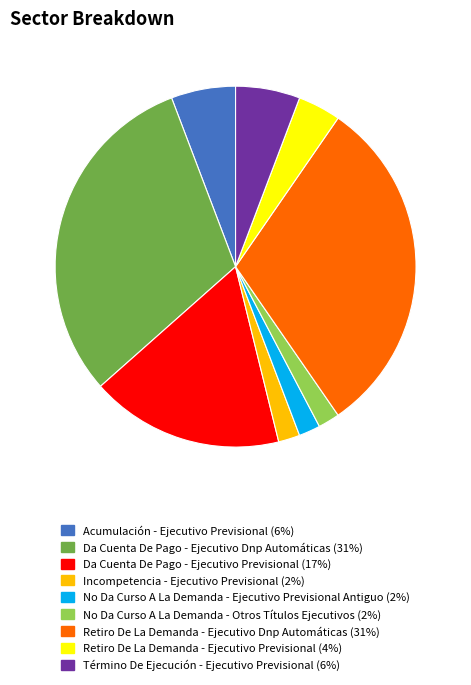

How many slices are in this pie chart?

9